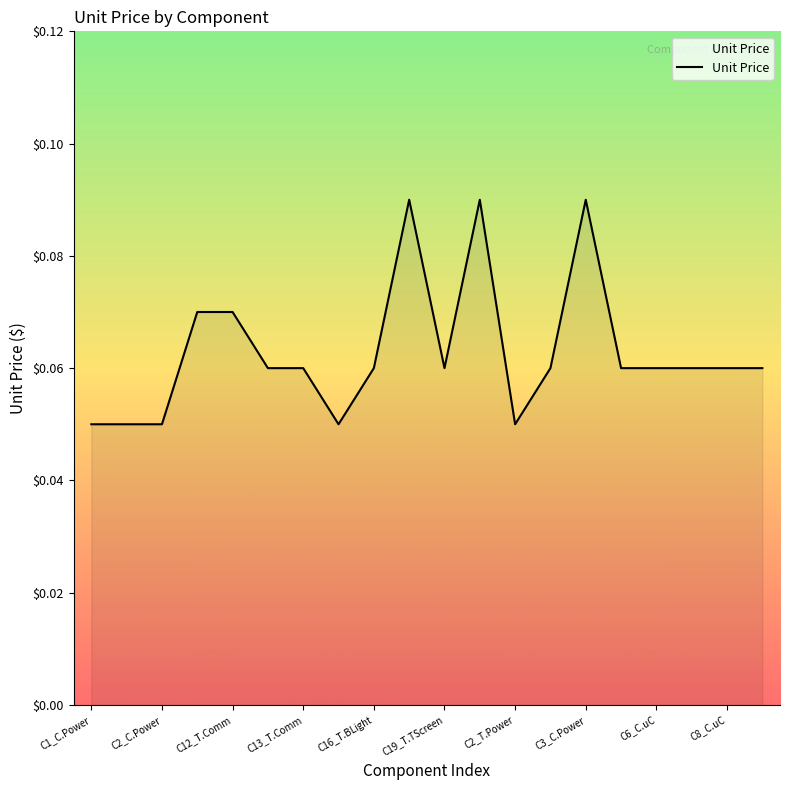

Is it true that the value at C16_T.BLight is 0.0?

False